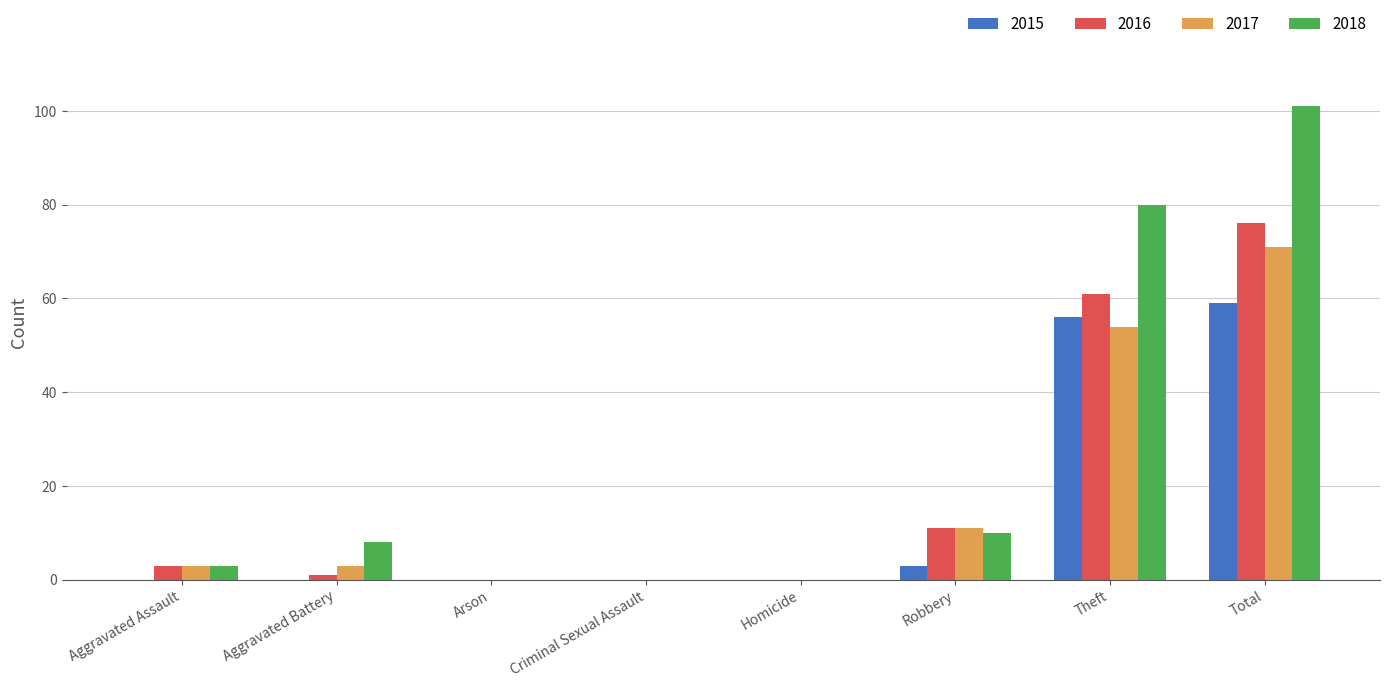

Which series has the largest total across all categories?

2018